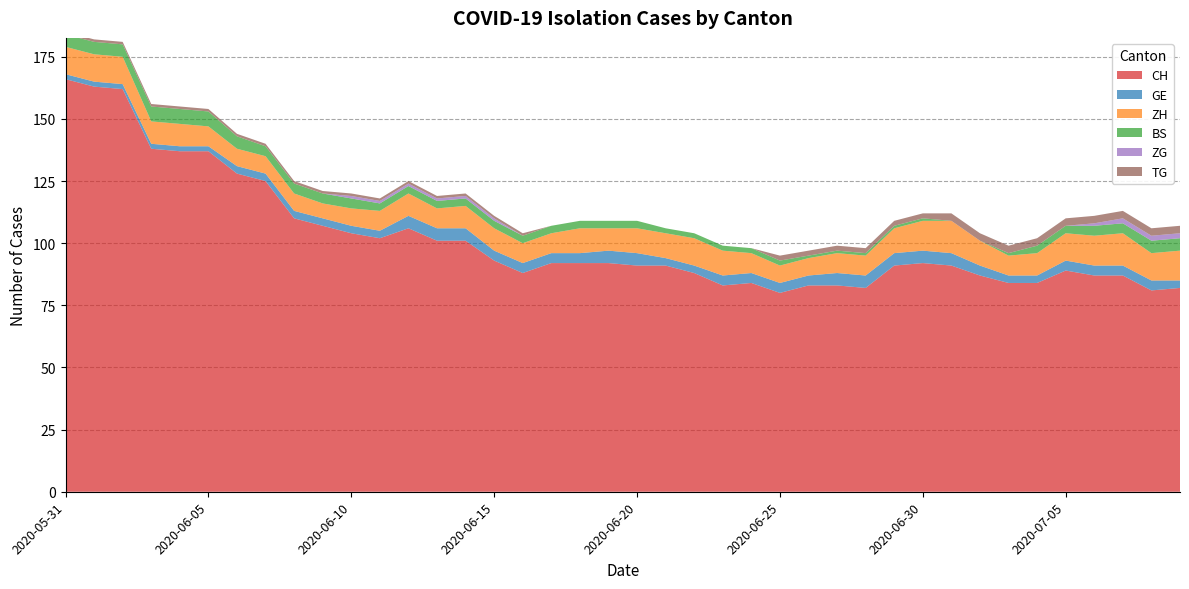

Reading left to right, what are all the values shown in this chart?

CH: 2020-05-31=166	2020-06-01=163	2020-06-02=162	2020-06-03=138	2020-06-04=137	2020-06-05=137	2020-06-06=128	2020-06-07=125	2020-06-08=110	2020-06-09=107	2020-06-10=104	2020-06-11=102	2020-06-12=106	2020-06-13=101	2020-06-14=101	2020-06-15=93	2020-06-16=88	2020-06-17=92	2020-06-18=92	2020-06-19=92	2020-06-20=91	2020-06-21=91	2020-06-22=88	2020-06-23=83	2020-06-24=84	2020-06-25=80	2020-06-26=83	2020-06-27=83	2020-06-28=82	2020-06-29=91	2020-06-30=92	2020-07-01=91	2020-07-02=87	2020-07-03=84	2020-07-04=84	2020-07-05=89	2020-07-06=87	2020-07-07=87	2020-07-08=81	2020-07-09=82
GE: 2020-05-31=2	2020-06-01=2	2020-06-02=2	2020-06-03=2	2020-06-04=2	2020-06-05=2	2020-06-06=3	2020-06-07=3	2020-06-08=3	2020-06-09=3	2020-06-10=3	2020-06-11=3	2020-06-12=5	2020-06-13=5	2020-06-14=5	2020-06-15=4	2020-06-16=4	2020-06-17=4	2020-06-18=4	2020-06-19=5	2020-06-20=5	2020-06-21=3	2020-06-22=3	2020-06-23=4	2020-06-24=4	2020-06-25=4	2020-06-26=4	2020-06-27=5	2020-06-28=5	2020-06-29=5	2020-06-30=5	2020-07-01=5	2020-07-02=4	2020-07-03=3	2020-07-04=3	2020-07-05=4	2020-07-06=4	2020-07-07=4	2020-07-08=4	2020-07-09=3
ZH: 2020-05-31=11	2020-06-01=11	2020-06-02=11	2020-06-03=9	2020-06-04=9	2020-06-05=8	2020-06-06=7	2020-06-07=7	2020-06-08=7	2020-06-09=6	2020-06-10=7	2020-06-11=8	2020-06-12=9	2020-06-13=8	2020-06-14=9	2020-06-15=9	2020-06-16=8	2020-06-17=8	2020-06-18=10	2020-06-19=9	2020-06-20=10	2020-06-21=10	2020-06-22=11	2020-06-23=10	2020-06-24=8	2020-06-25=7	2020-06-26=7	2020-06-27=8	2020-06-28=8	2020-06-29=10	2020-06-30=12	2020-07-01=13	2020-07-02=10	2020-07-03=8	2020-07-04=9	2020-07-05=11	2020-07-06=12	2020-07-07=13	2020-07-08=11	2020-07-09=12
BS: 2020-05-31=5	2020-06-01=5	2020-06-02=5	2020-06-03=6	2020-06-04=6	2020-06-05=6	2020-06-06=5	2020-06-07=4	2020-06-08=4	2020-06-09=4	2020-06-10=4	2020-06-11=3	2020-06-12=3	2020-06-13=3	2020-06-14=3	2020-06-15=3	2020-06-16=3	2020-06-17=3	2020-06-18=3	2020-06-19=3	2020-06-20=3	2020-06-21=2	2020-06-22=2	2020-06-23=2	2020-06-24=2	2020-06-25=2	2020-06-26=1	2020-06-27=1	2020-06-28=1	2020-06-29=1	2020-06-30=1	2020-07-01=0	2020-07-02=0	2020-07-03=1	2020-07-04=3	2020-07-05=3	2020-07-06=4	2020-07-07=4	2020-07-08=5	2020-07-09=5
ZG: 2020-05-31=0	2020-06-01=0	2020-06-02=0	2020-06-03=0	2020-06-04=0	2020-06-05=0	2020-06-06=0	2020-06-07=0	2020-06-08=0	2020-06-09=0	2020-06-10=1	2020-06-11=1	2020-06-12=1	2020-06-13=1	2020-06-14=1	2020-06-15=1	2020-06-16=0	2020-06-17=0	2020-06-18=0	2020-06-19=0	2020-06-20=0	2020-06-21=0	2020-06-22=0	2020-06-23=0	2020-06-24=0	2020-06-25=0	2020-06-26=0	2020-06-27=0	2020-06-28=0	2020-06-29=0	2020-06-30=0	2020-07-01=0	2020-07-02=0	2020-07-03=0	2020-07-04=0	2020-07-05=0	2020-07-06=1	2020-07-07=2	2020-07-08=2	2020-07-09=2
TG: 2020-05-31=1	2020-06-01=1	2020-06-02=1	2020-06-03=1	2020-06-04=1	2020-06-05=1	2020-06-06=1	2020-06-07=1	2020-06-08=1	2020-06-09=1	2020-06-10=1	2020-06-11=1	2020-06-12=1	2020-06-13=1	2020-06-14=1	2020-06-15=1	2020-06-16=1	2020-06-17=0	2020-06-18=0	2020-06-19=0	2020-06-20=0	2020-06-21=0	2020-06-22=0	2020-06-23=0	2020-06-24=0	2020-06-25=2	2020-06-26=2	2020-06-27=2	2020-06-28=2	2020-06-29=2	2020-06-30=2	2020-07-01=3	2020-07-02=3	2020-07-03=3	2020-07-04=3	2020-07-05=3	2020-07-06=3	2020-07-07=3	2020-07-08=3	2020-07-09=3